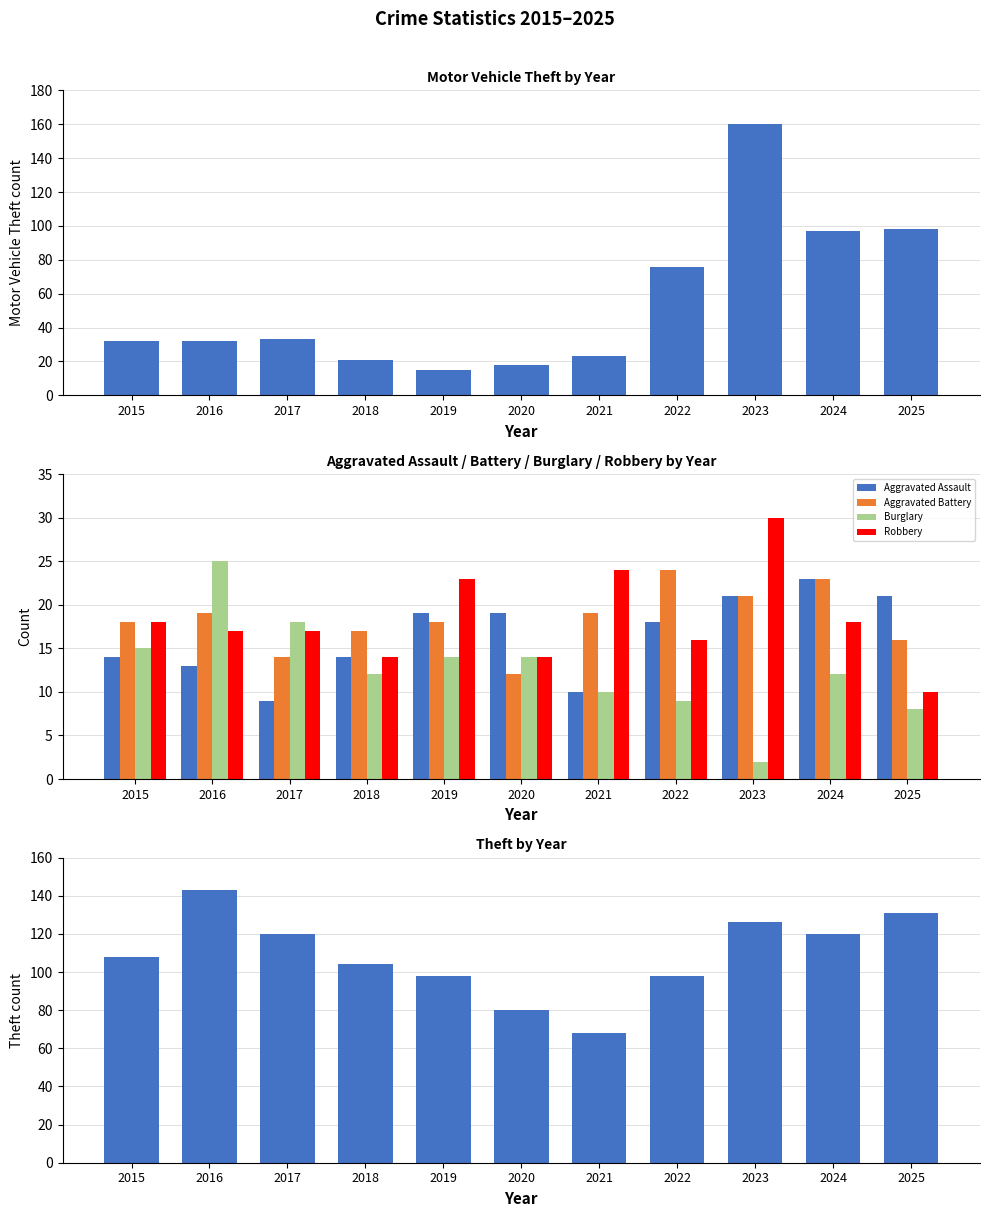

Count the number of data series in this chart.

6